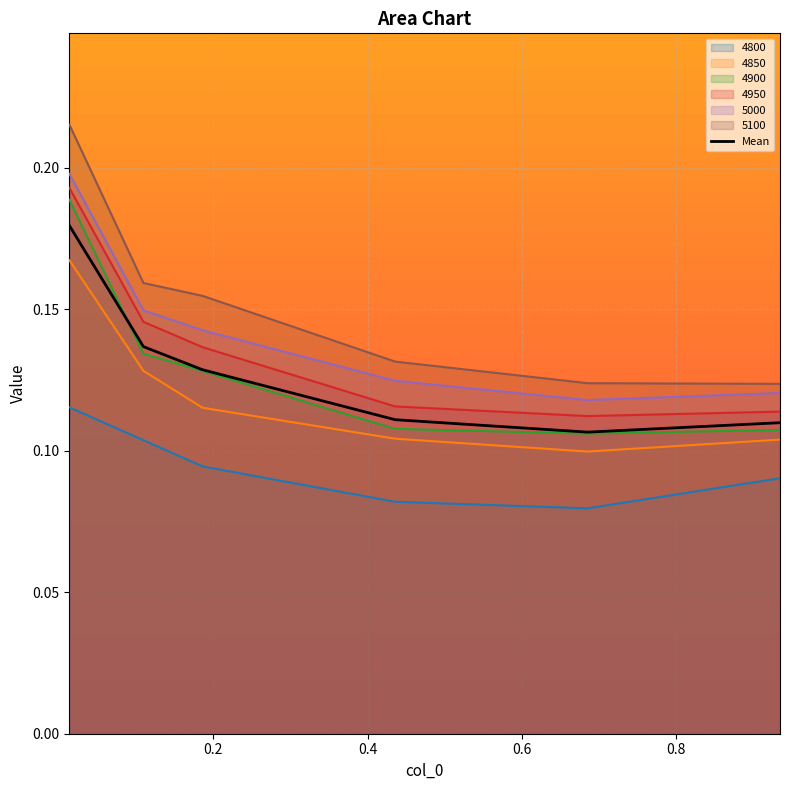

Reading left to right, transcribe all the data shown in this chart.

4800: 0.1	0.1	0.1	0.1	0.1	0.1
4850: 0.2	0.1	0.1	0.1	0.1	0.1
4900: 0.2	0.1	0.1	0.1	0.1	0.1
4950: 0.2	0.1	0.1	0.1	0.1	0.1
5000: 0.2	0.1	0.1	0.1	0.1	0.1
5100: 0.2	0.2	0.2	0.1	0.1	0.1